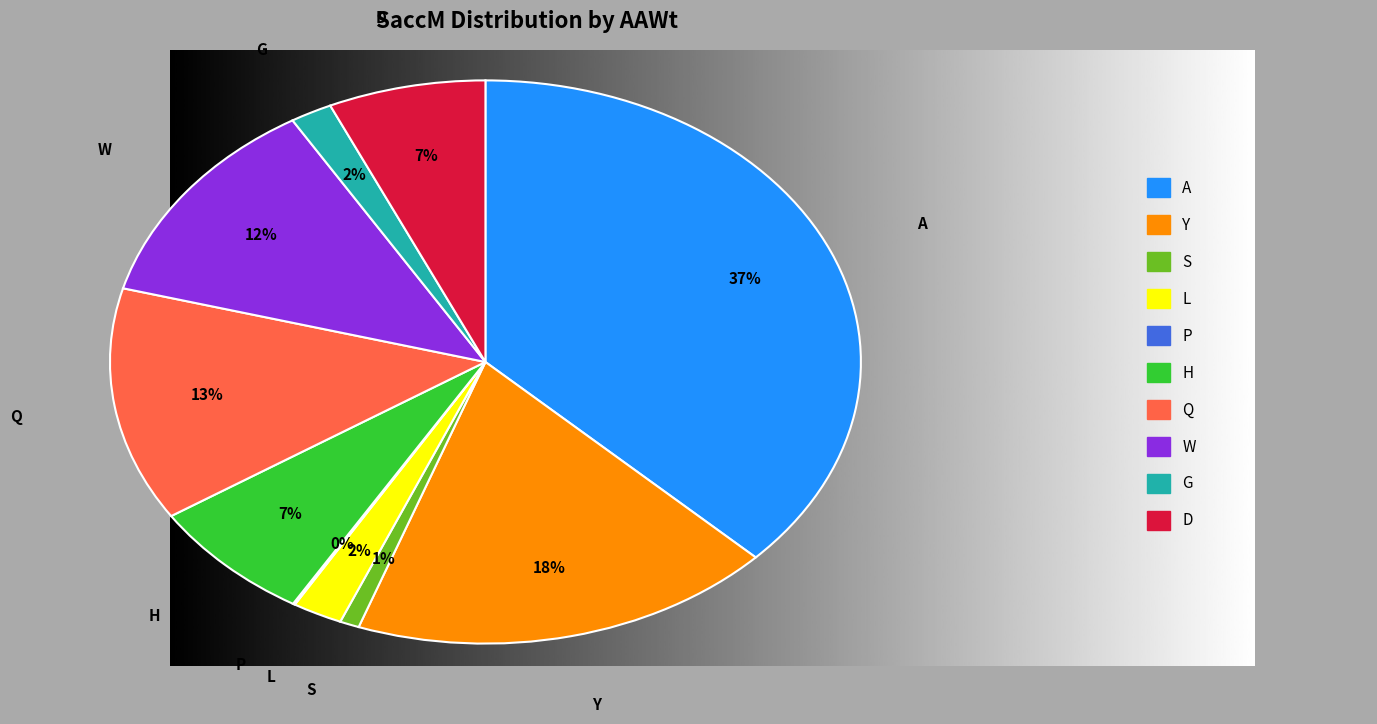

Is there a majority slice in this chart?

No